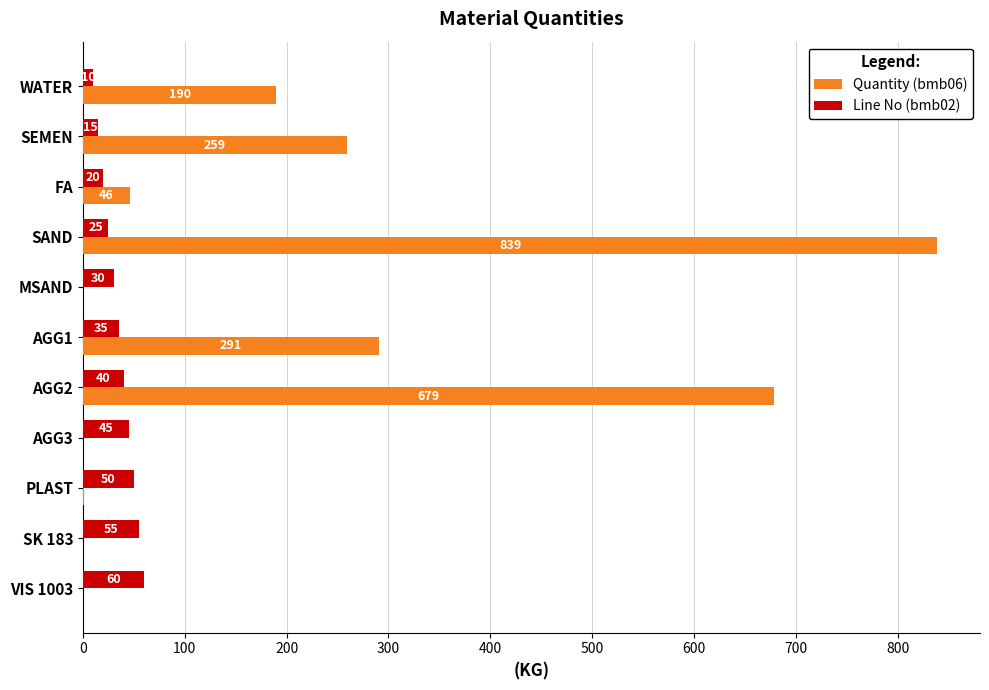

What is the approximate value of Line No (bmb02) at VIS 1003?

60.0